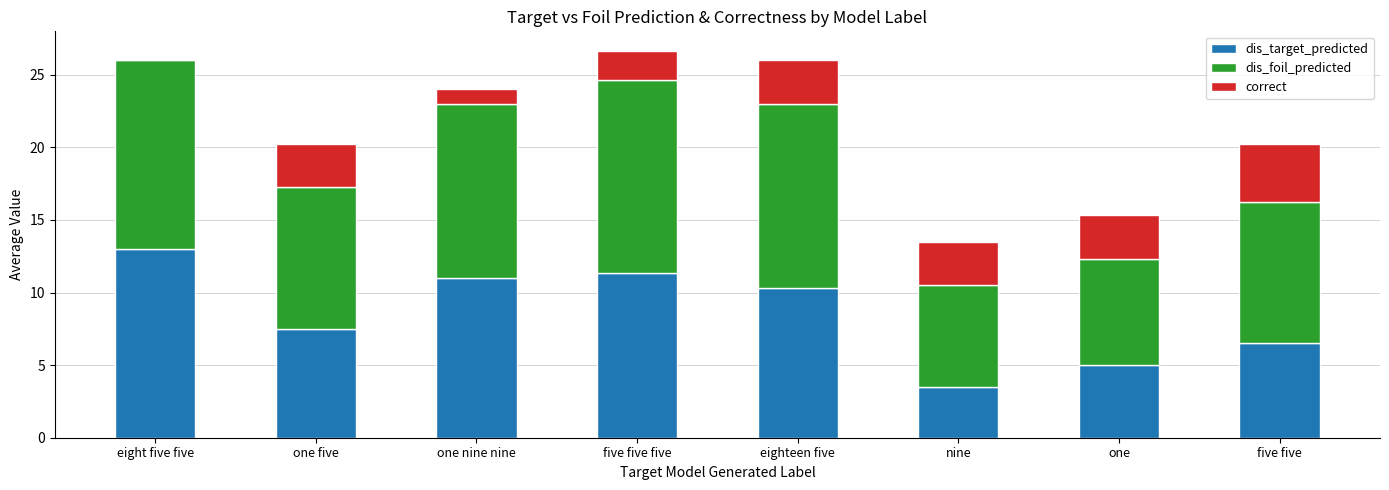

What is the total value across all series at nine?

13.5